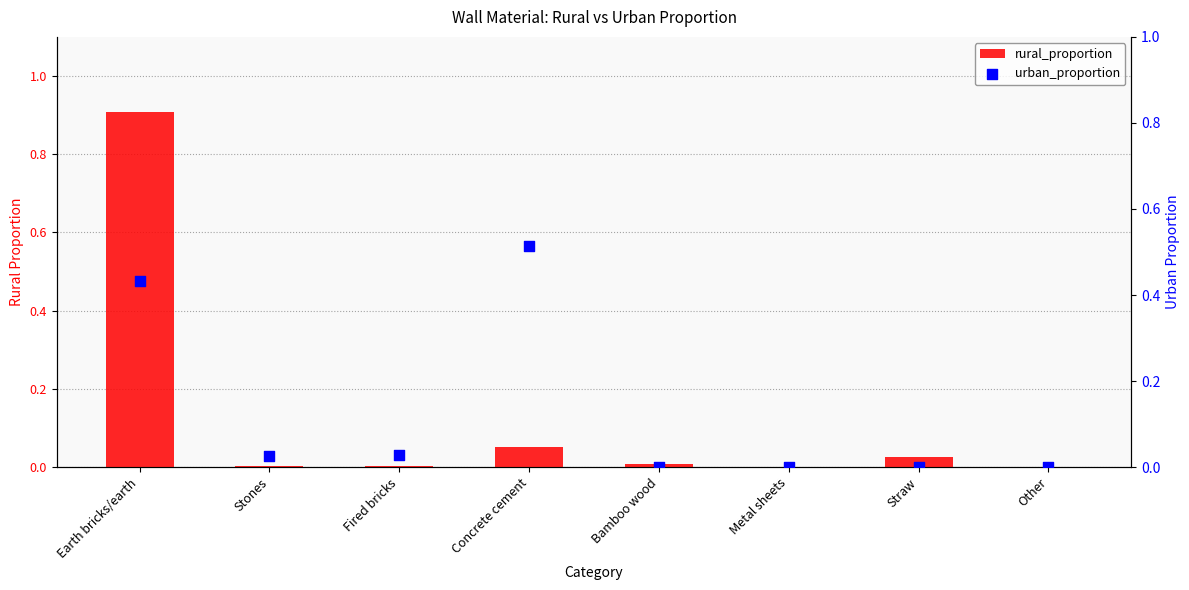

At which category is the sum across all series the highest?

Earth bricks/earth